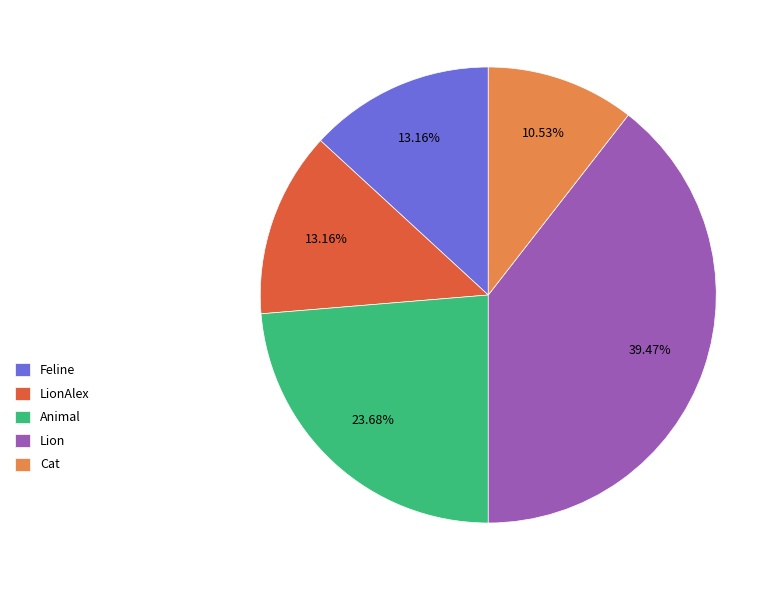

What percentage do Animal and Feline together represent?

36.8%